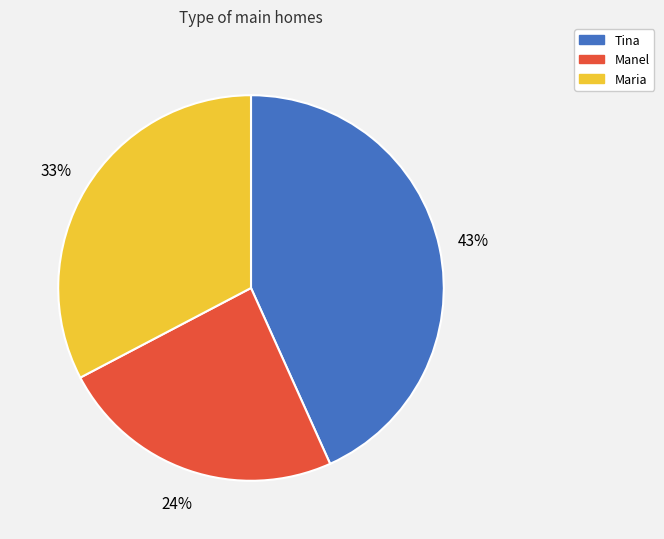

Rank the categories by value from lowest to highest.

Manel, Maria, Tina